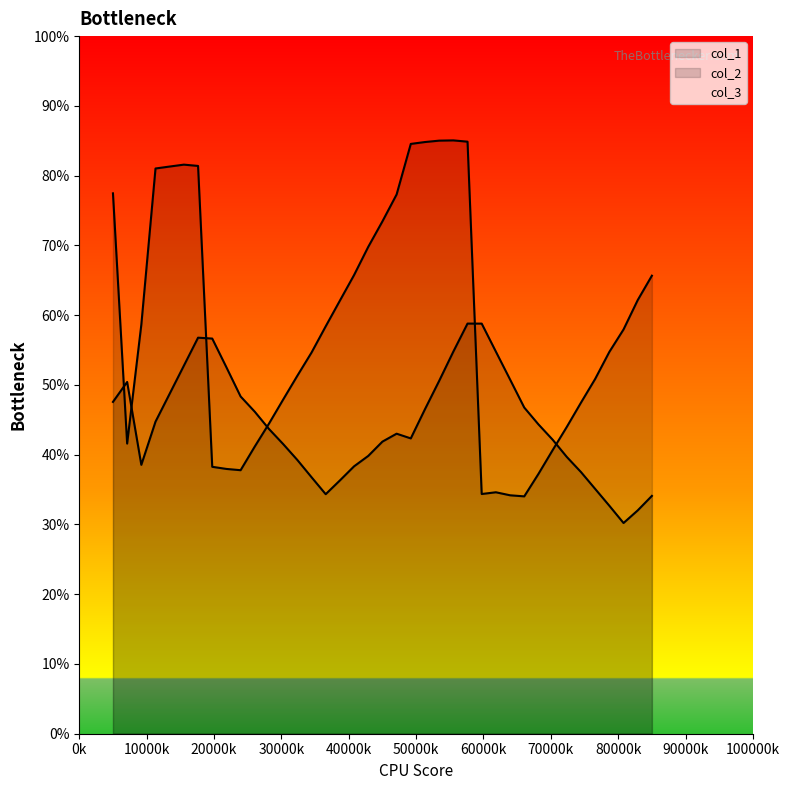

True or false: col_1 and col_2 intersect in this chart.

True